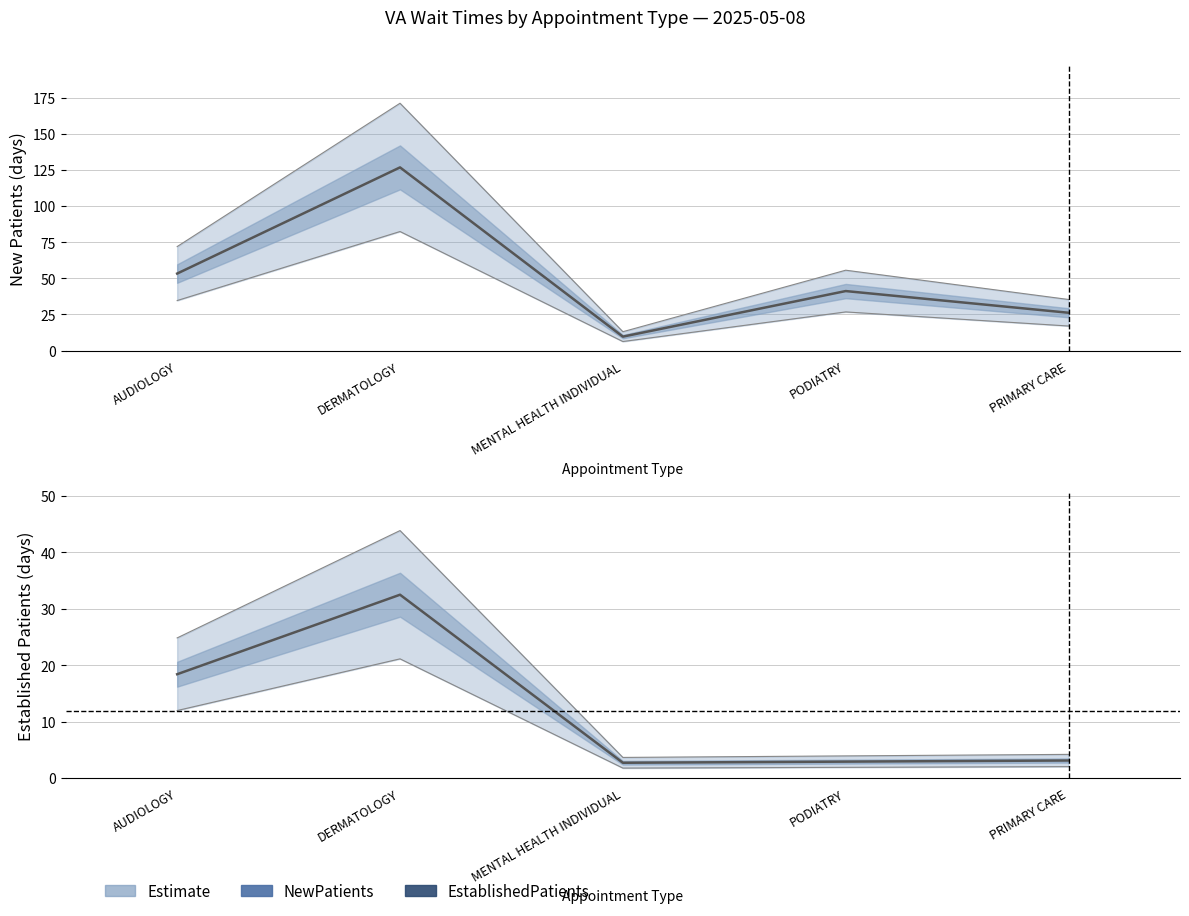

At which label does NewPatients first exceed 41?

AUDIOLOGY